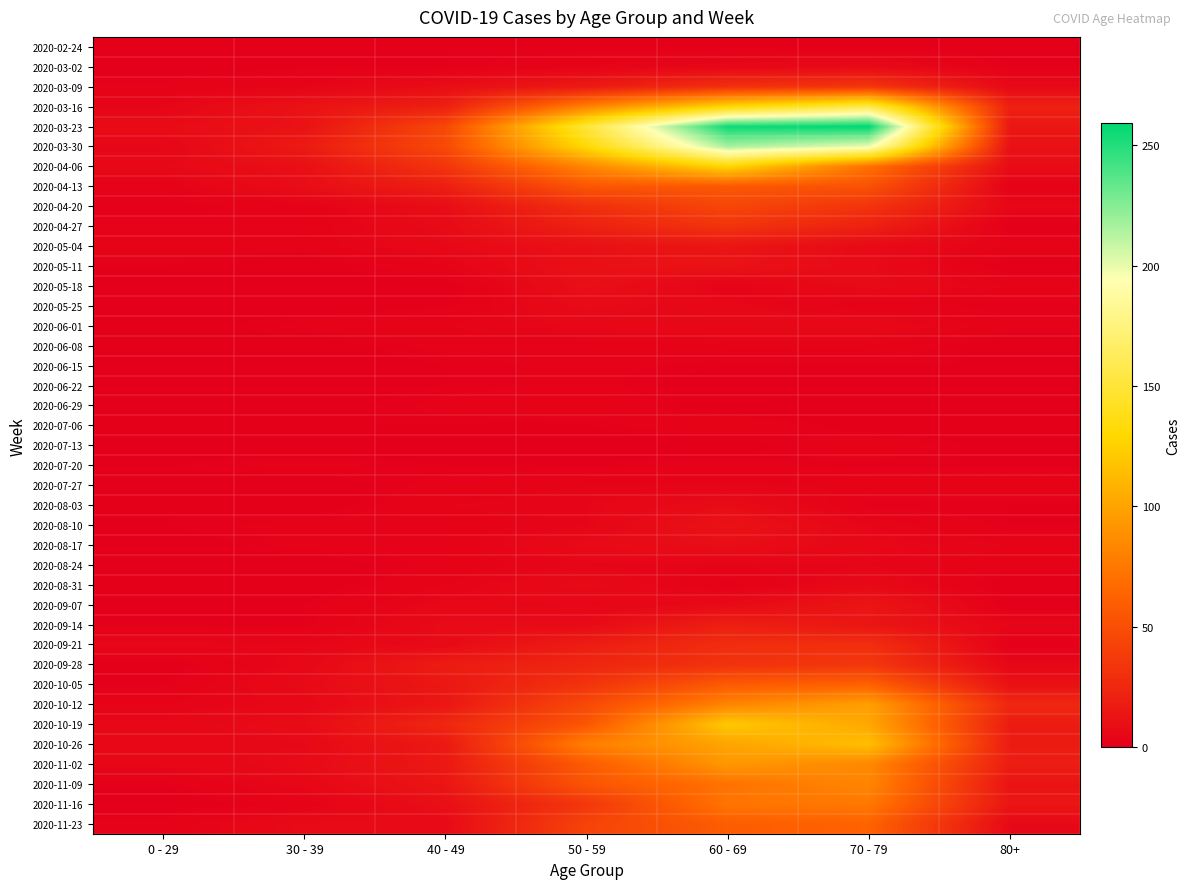

Which series has the widest spread of values?

2020-03-23